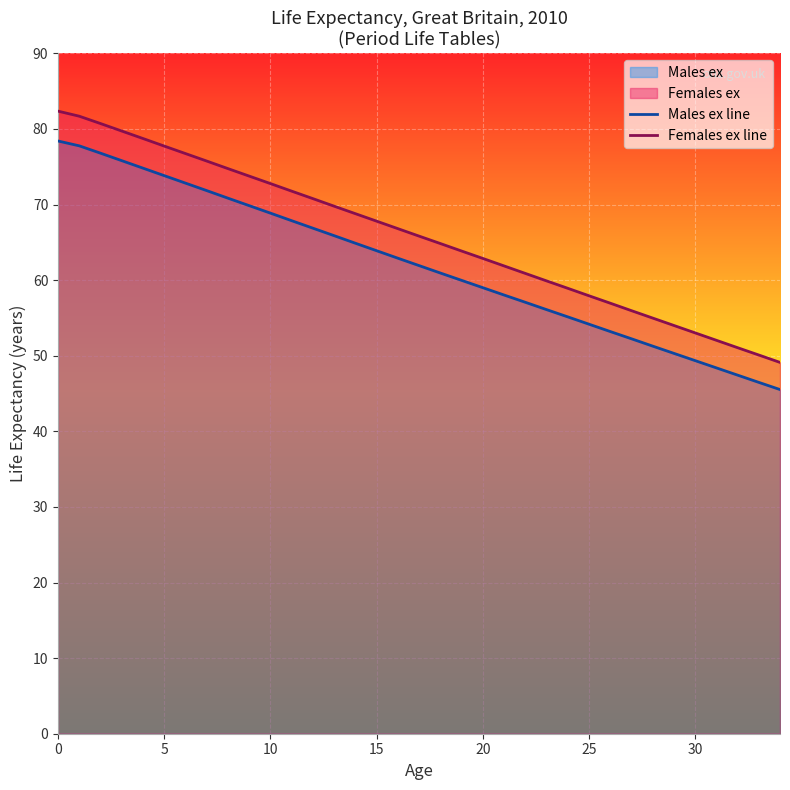

True or false: Males ex line and Females ex line cross at least once.

False